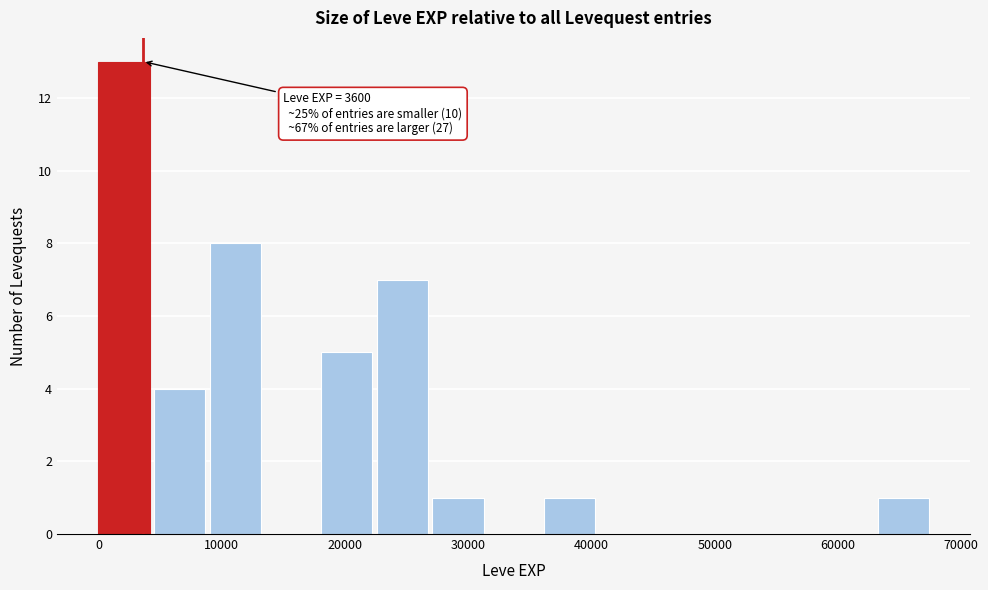

Which range on the x-axis has the tallest bar?

0 to 5000